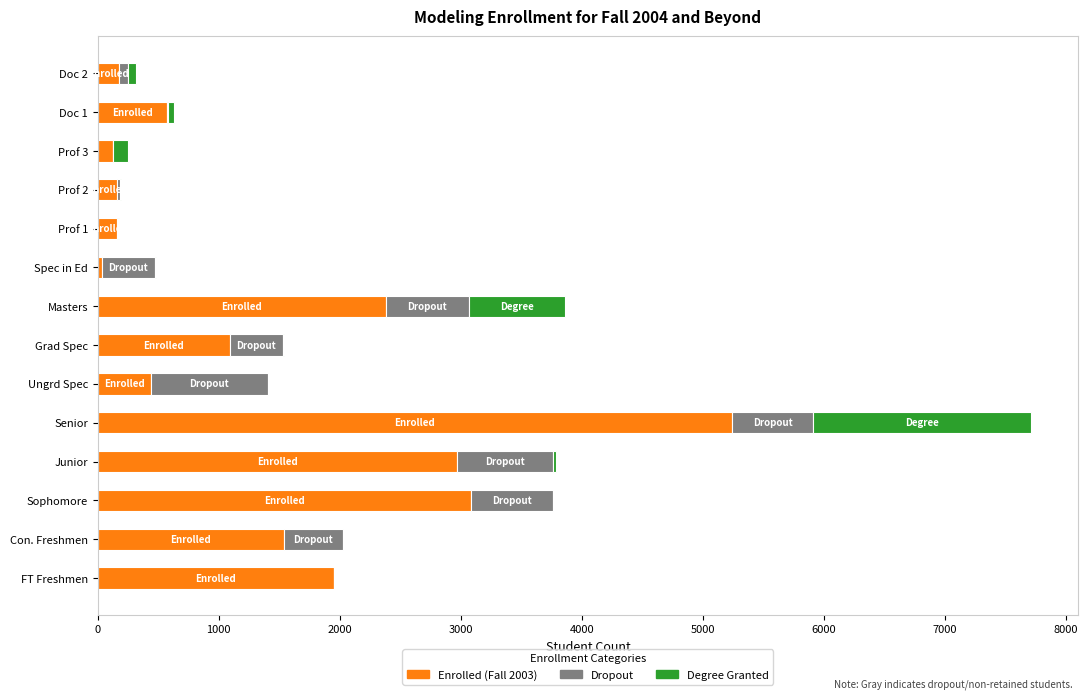

True or false: Enrolled (Fall 2003) has a value of 7102 at Senior.

False